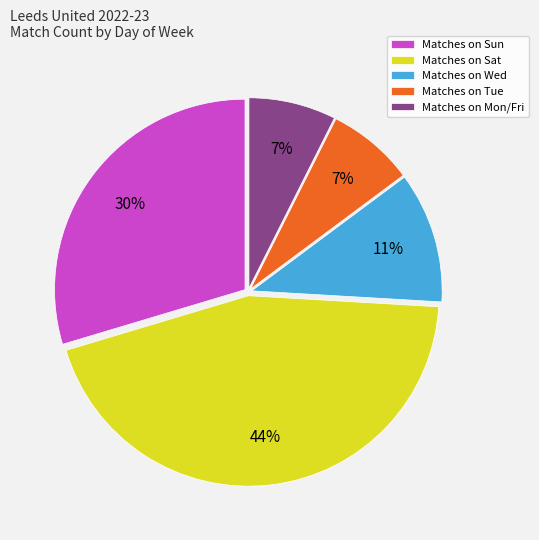

Which slice is the largest?

Matches on Sat